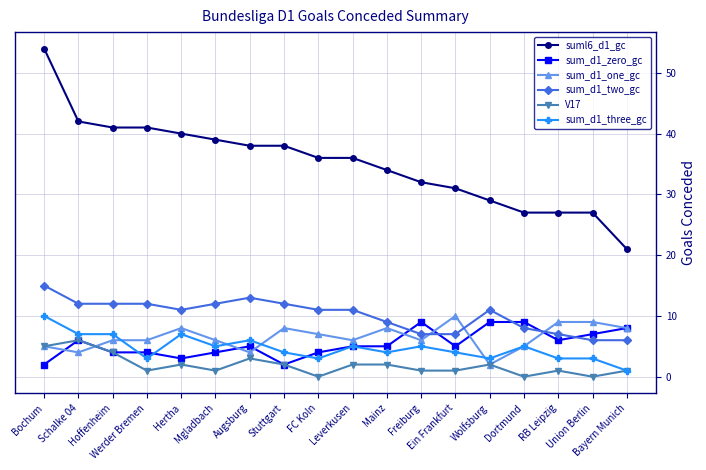

What is the label of the 3rd point from the right?

RB Leipzig